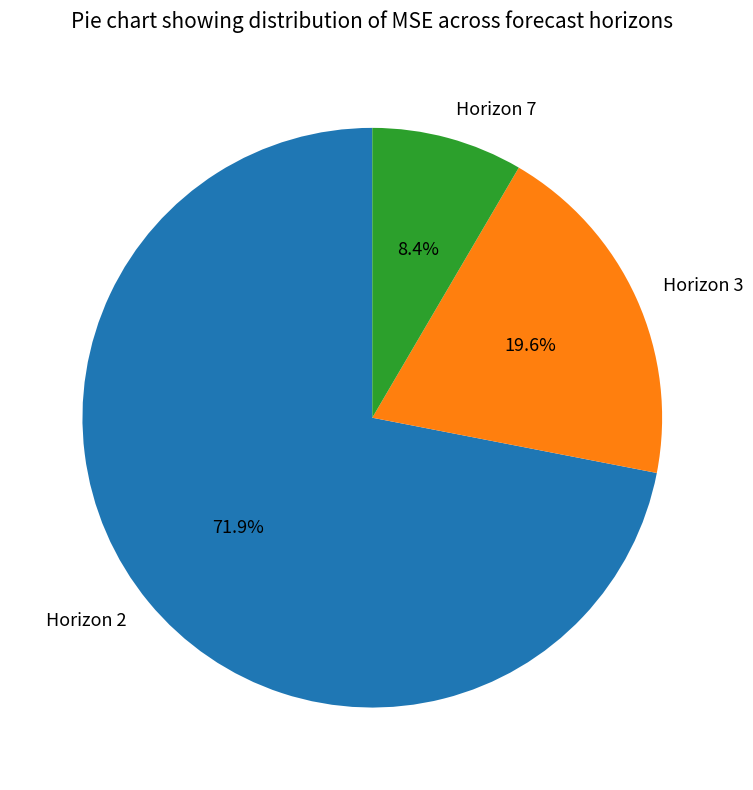

Which category has the smallest portion of the pie?

Horizon 7